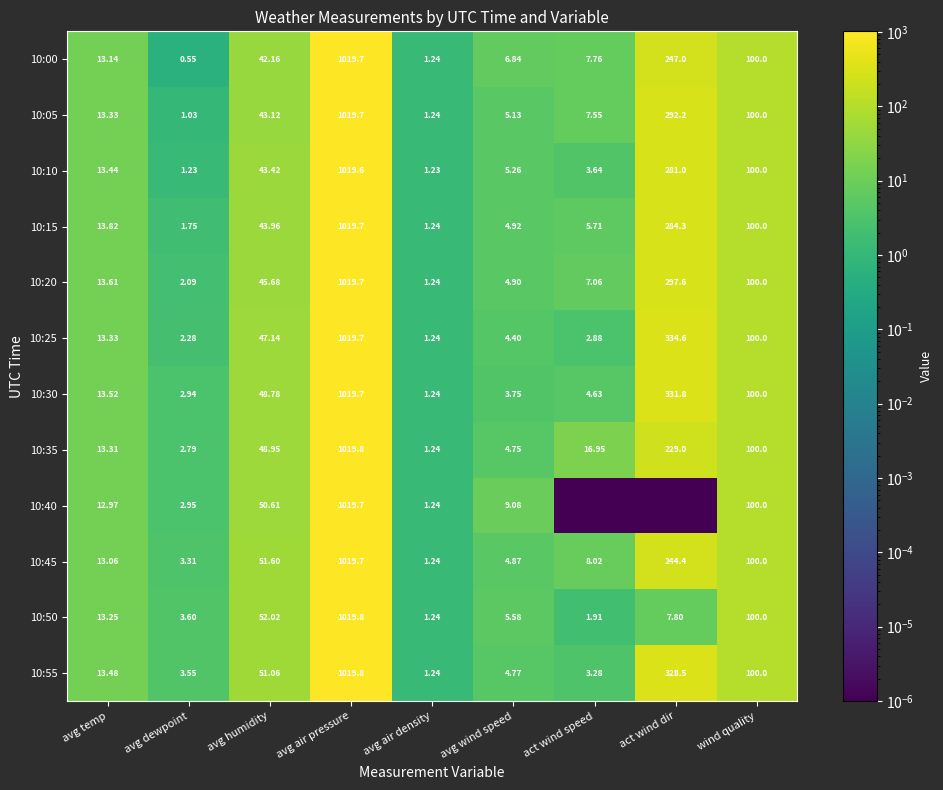

What is the difference between the maximum and minimum values in the 10:55 series?

1018.6